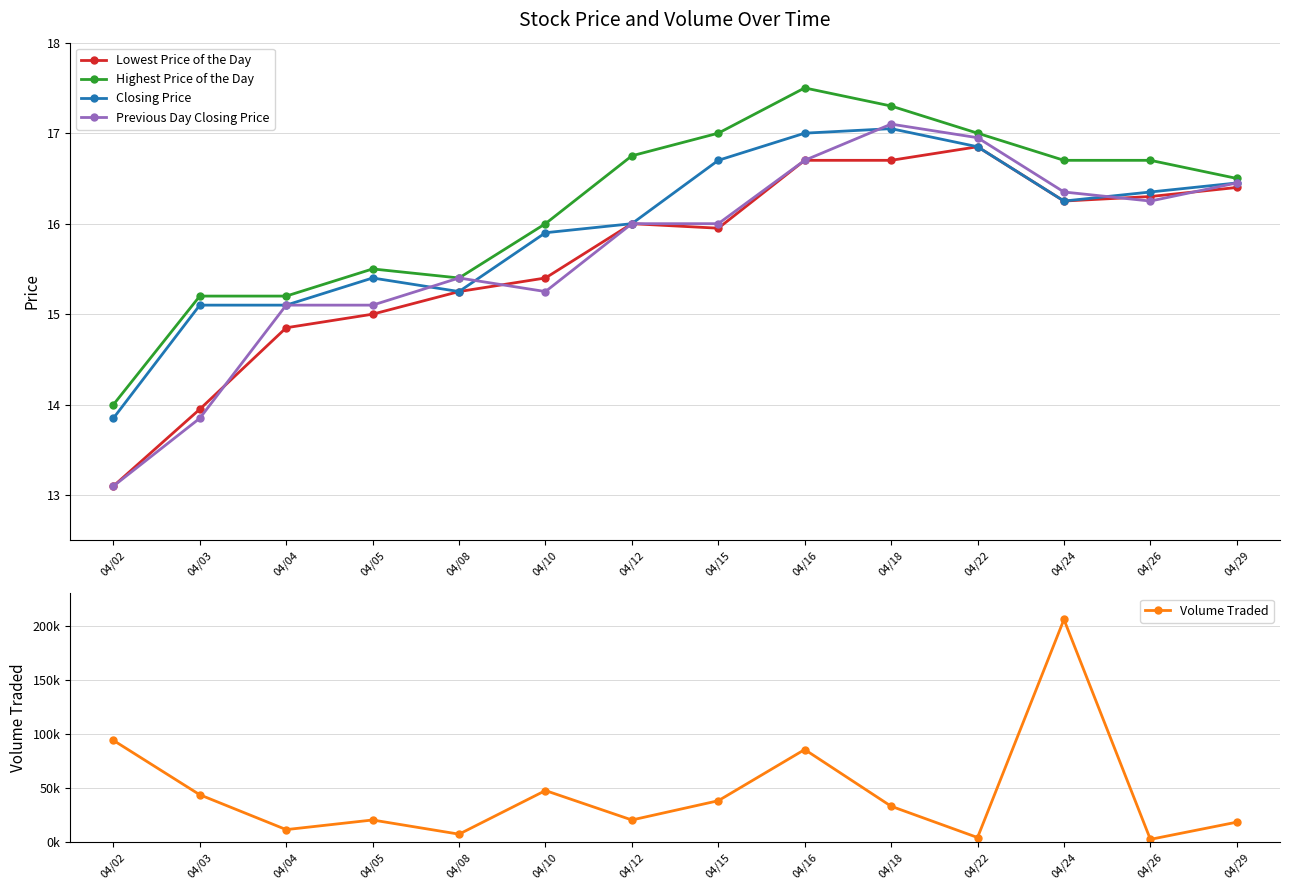

What is the greatest value displayed?

205800.0